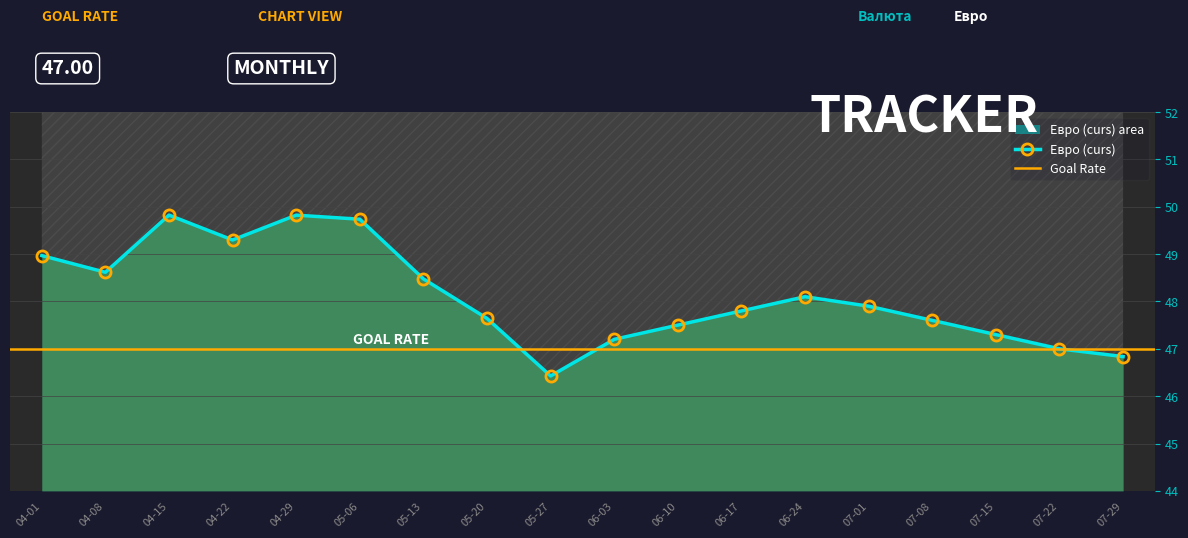

Does the chart display data point markers on the line(s)?

Yes